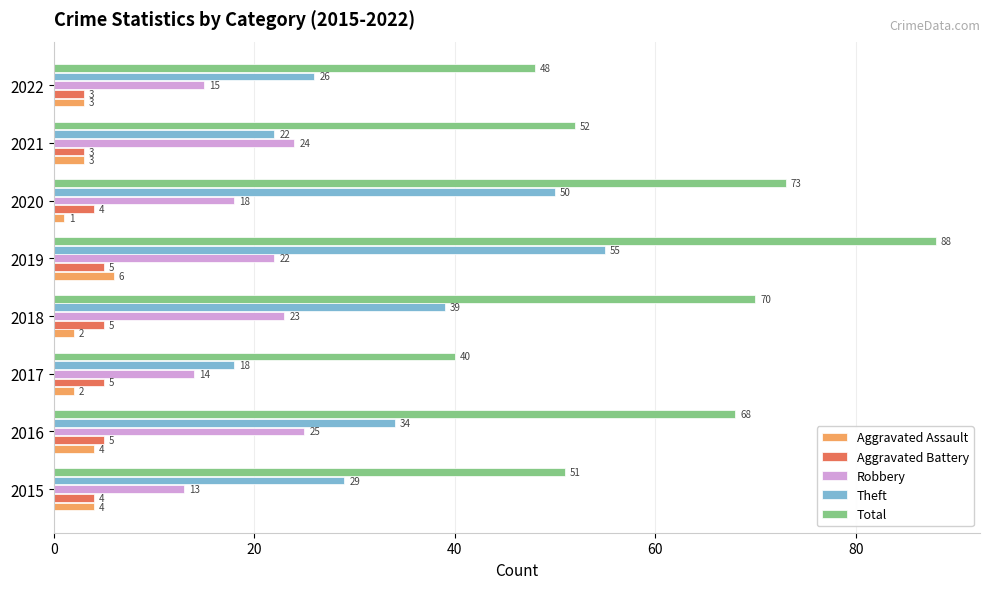

At how many categories does at least one series exceed 6?

8